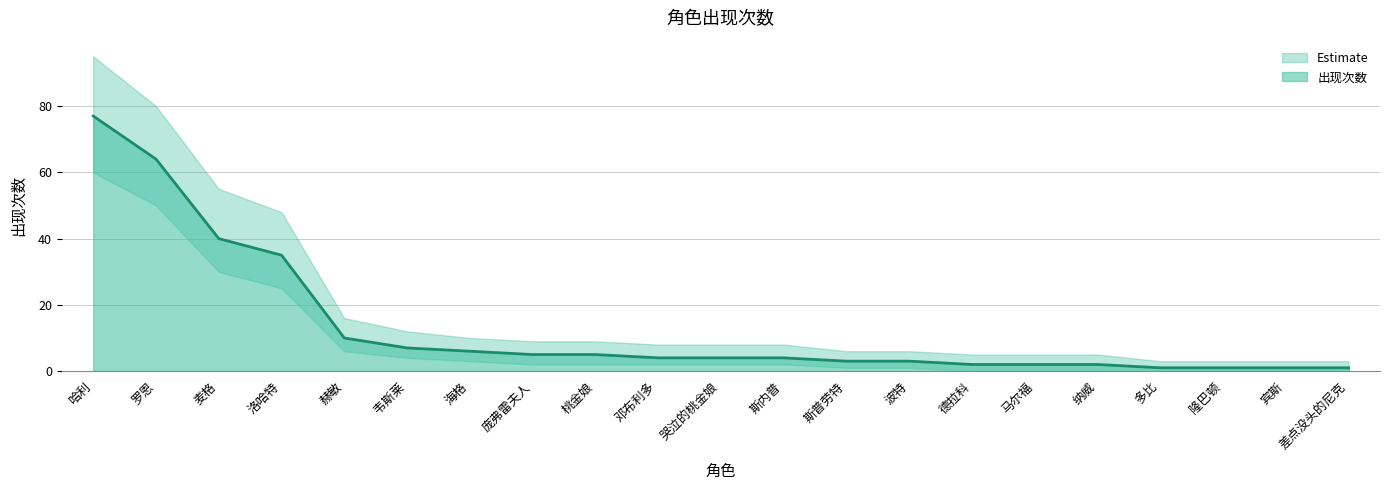

What is the difference between the maximum and second lowest values?

76